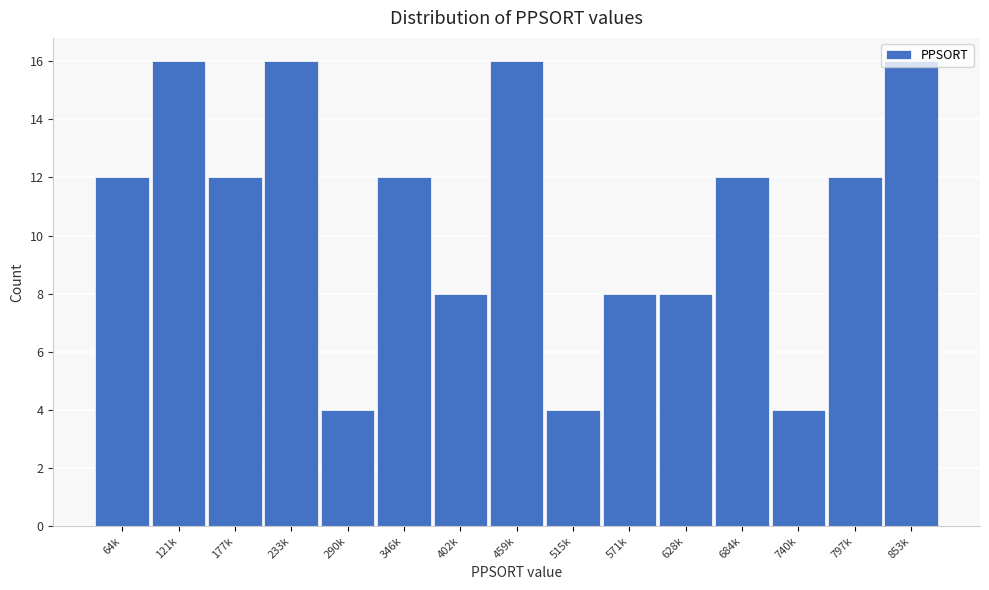

What is the average value?

11